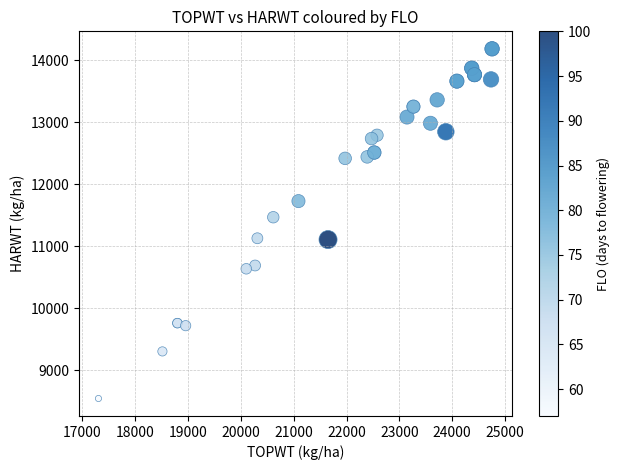

What Y value in the scatter plot is closest to 11364?

11468